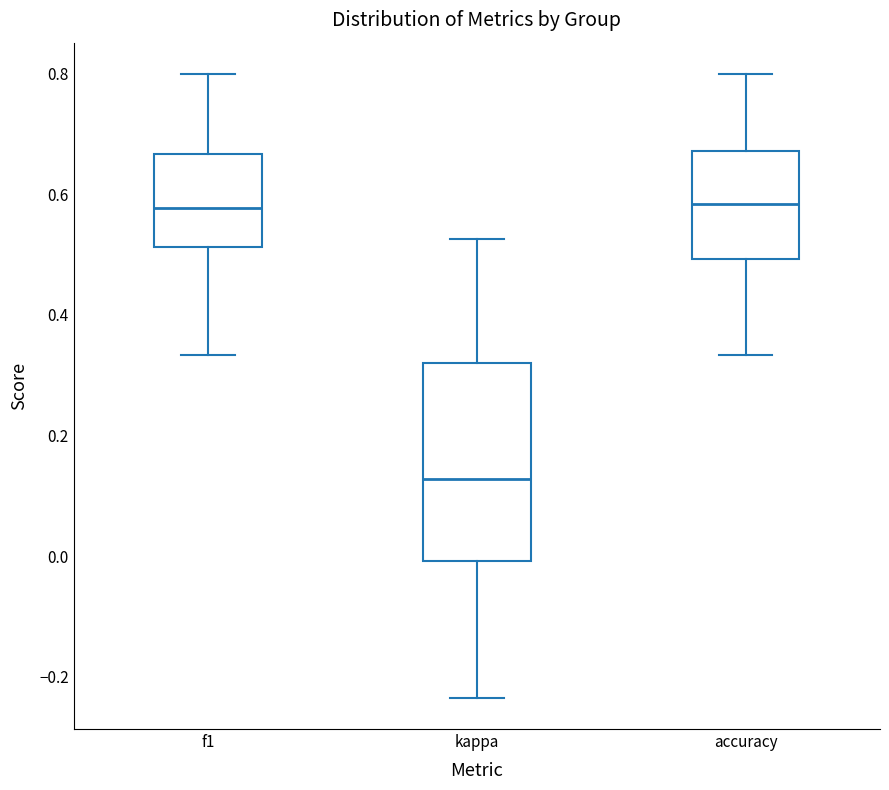

Comparing the boxes themselves (not the whiskers), which one is the tallest?

kappa